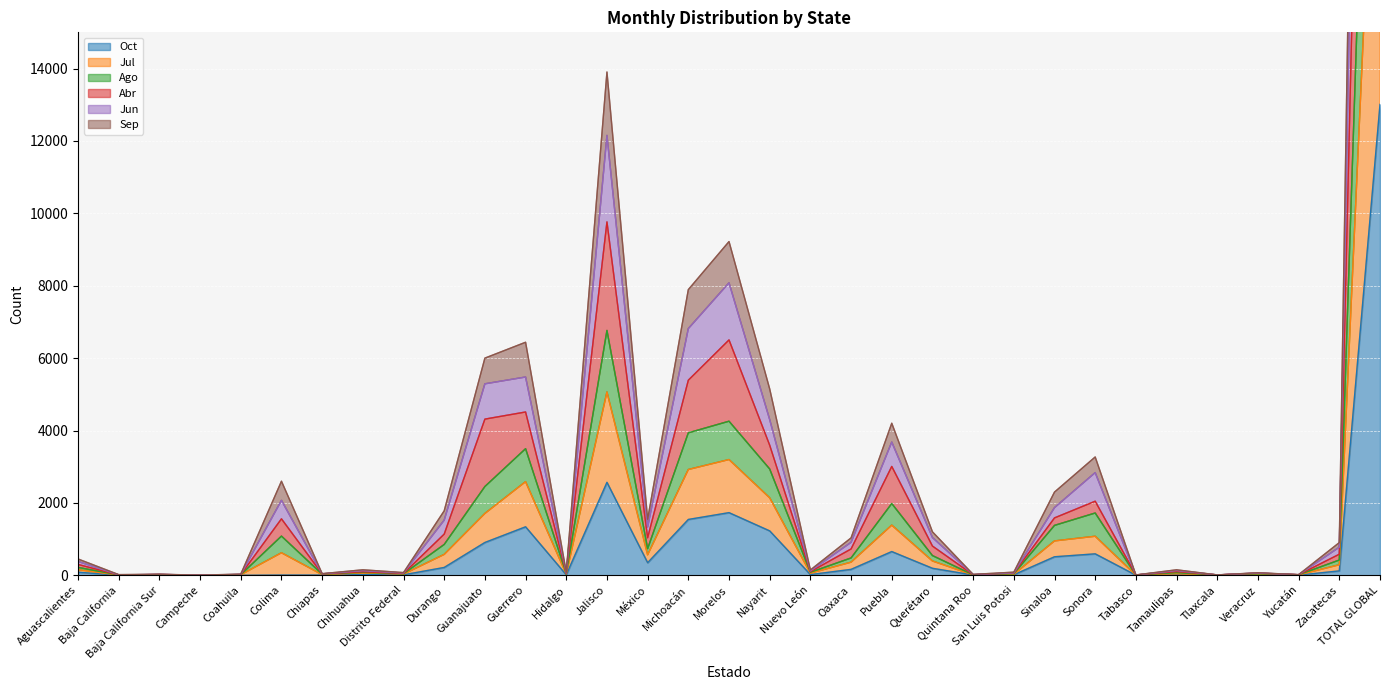

What is the total value across all series at Yucatán?

81